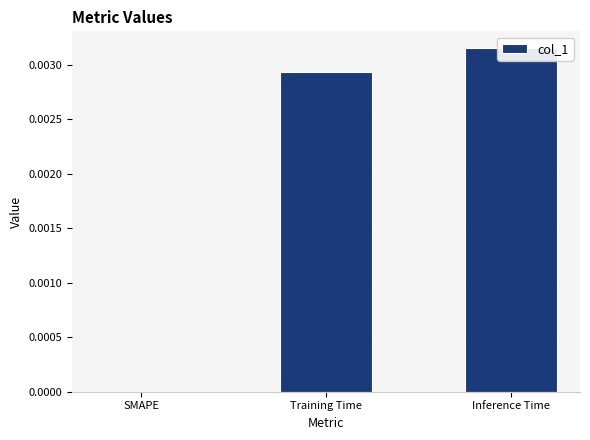

Which has a higher value, SMAPE or Inference Time?

Inference Time